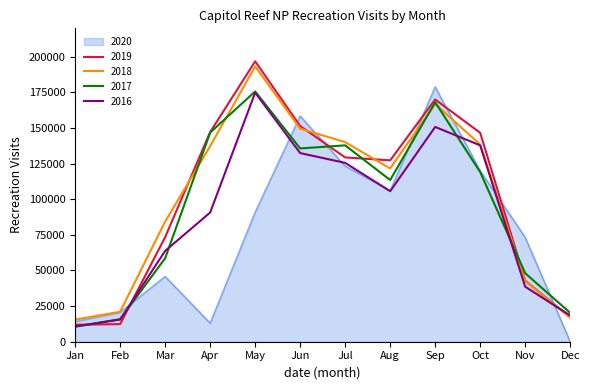

Where is 2020 nearest to the value 89439?

May